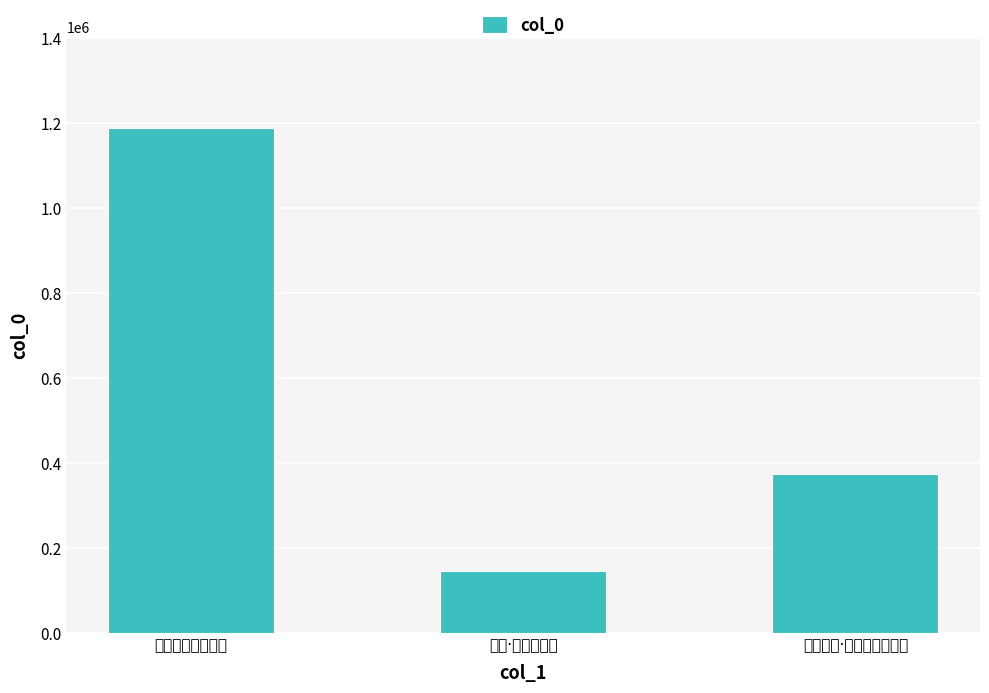

What position from the right is 藤杖·楖栗古藤杖?

2